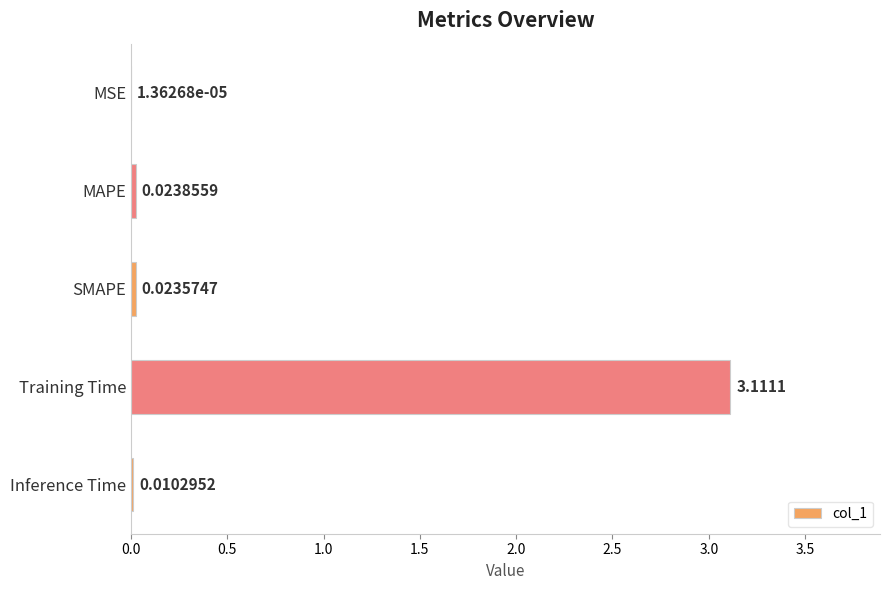

What is the sum of all values?

3.2